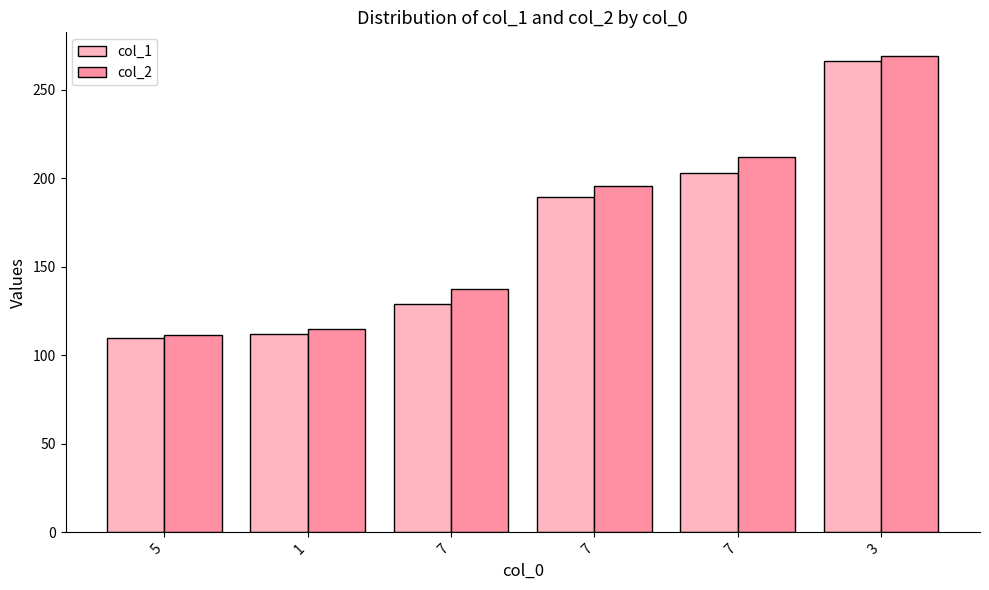

What is the total value across all series at 3?

535.3